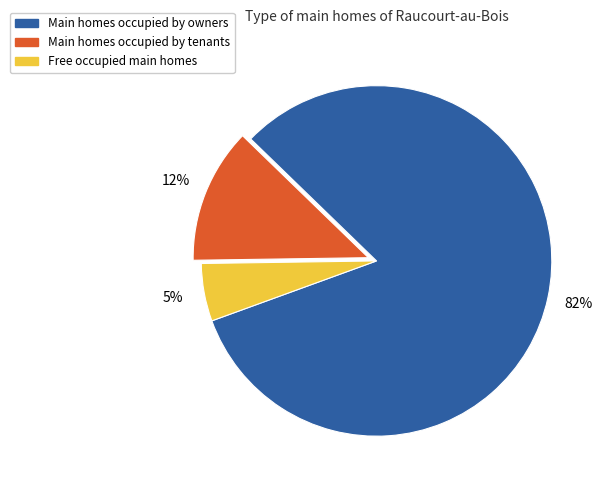

To the nearest percent, what is the average slice percentage?

33%